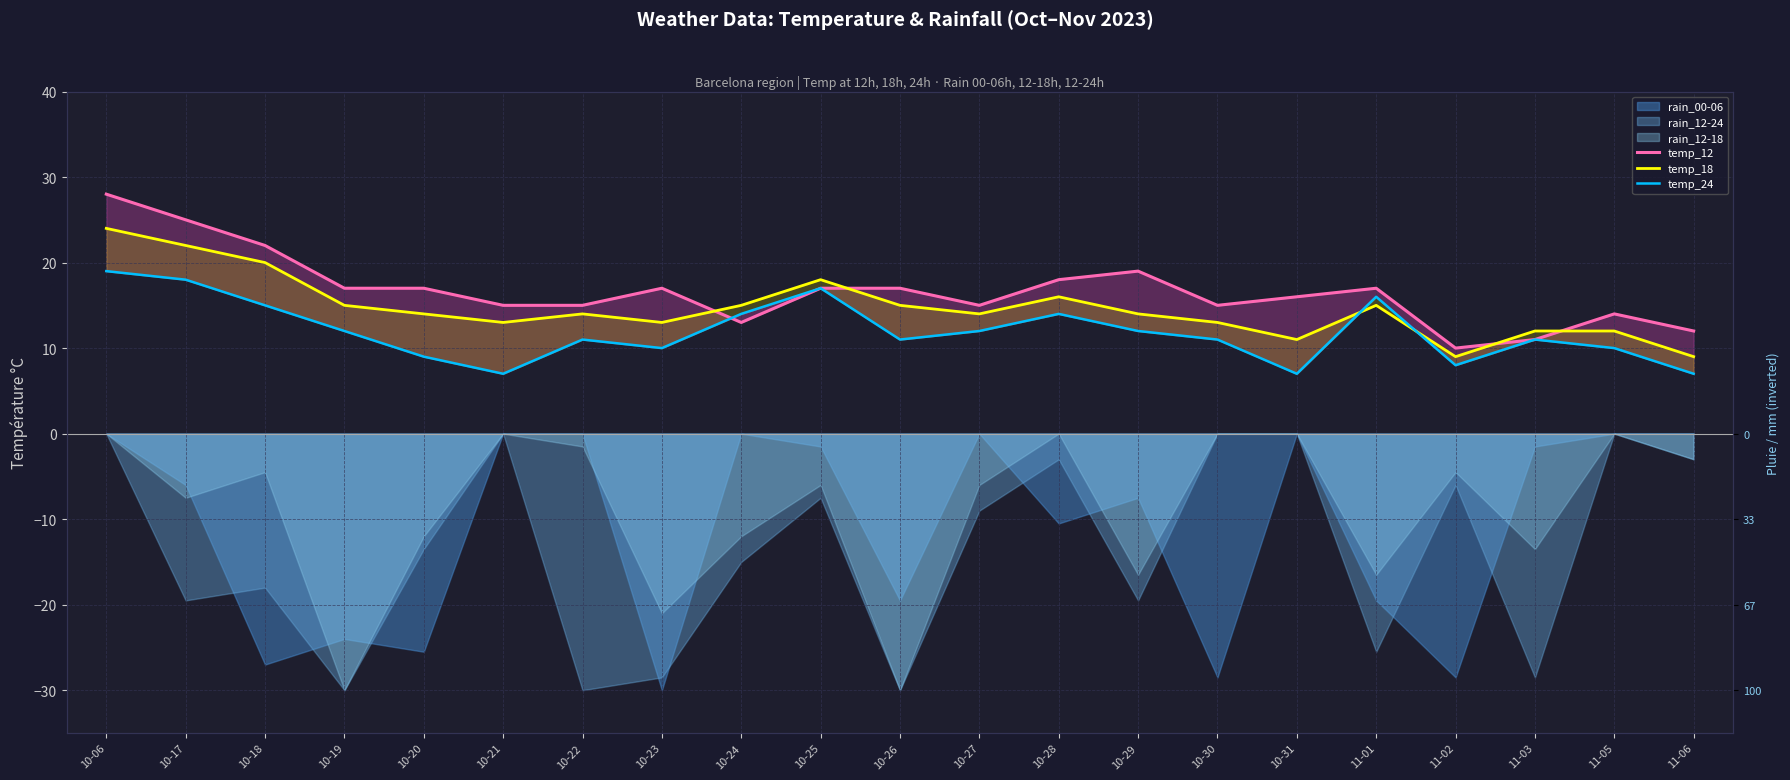

The temp_18 series shows 15 at 10-19. True or false?

True